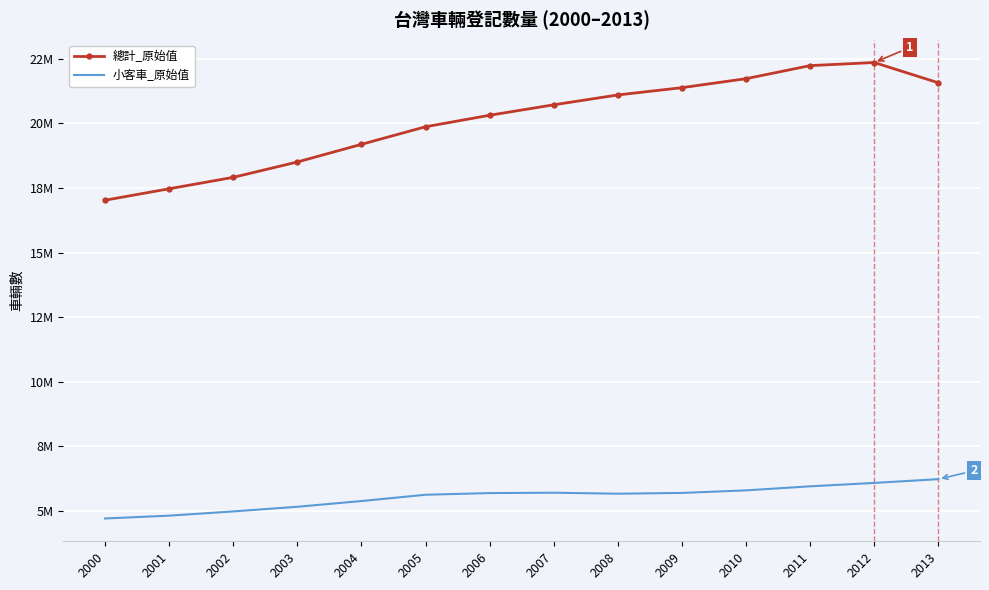

Reading right to left, extract all data points from this chart.

總計_原始值: 2013=21562645	2012=22346398	2011=22226684	2010=21721447	2009=21374175	2008=21092358	2007=20711754	2006=20307197	2005=19862807	2004=19183136	2003=18500658	2002=17906957	2001=17465037	2000=17022689
小客車_原始值: 2013=6236879	2012=6091324	2011=5960088	2010=5803413	2009=5704312	2008=5674426	2007=5712842	2006=5698324	2005=5634362	2004=5390848	2003=5169733	2002=4989336	2001=4825581	2000=4716217